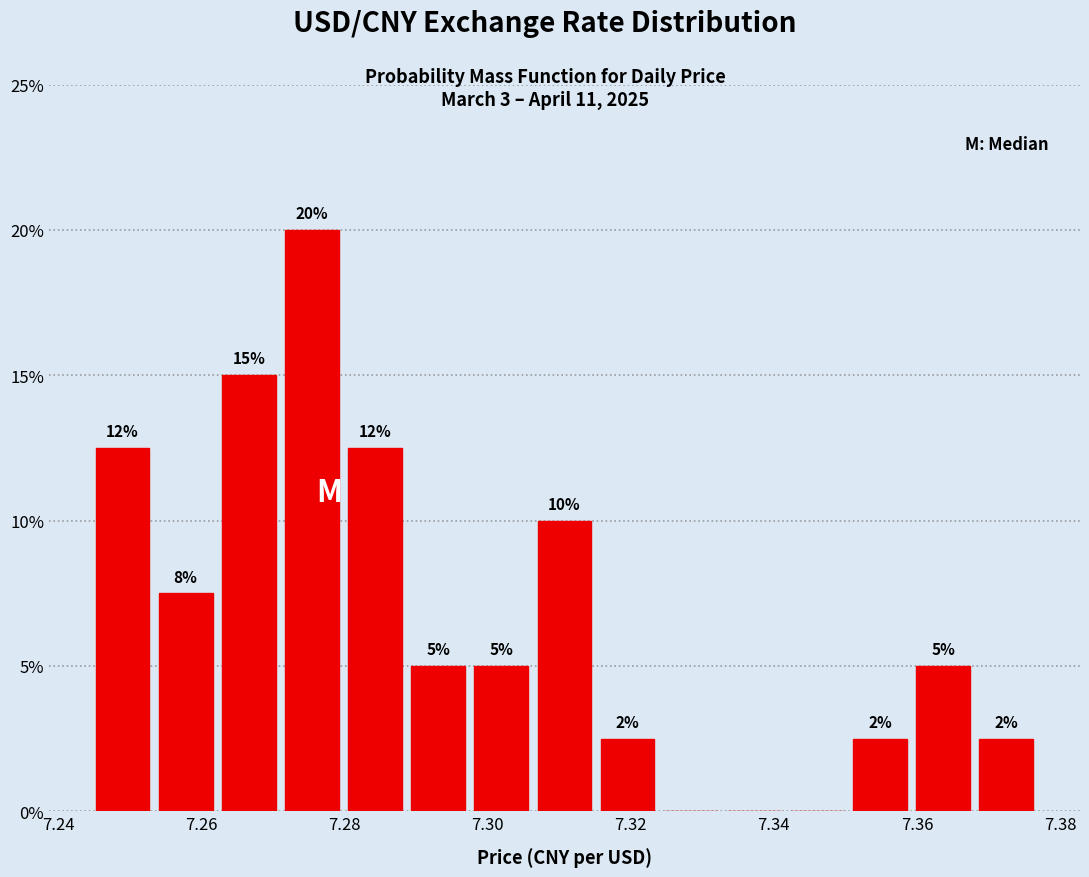

Which range on the x-axis has the tallest bar?

7.272 to 7.280